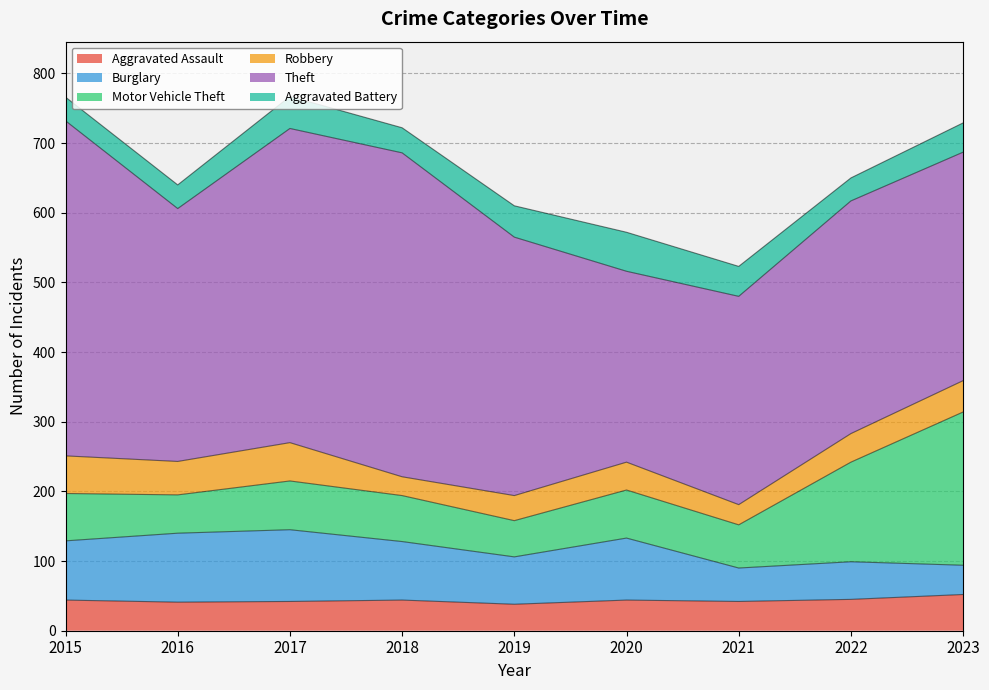

What is the difference between the highest and lowest values at 2023?

286